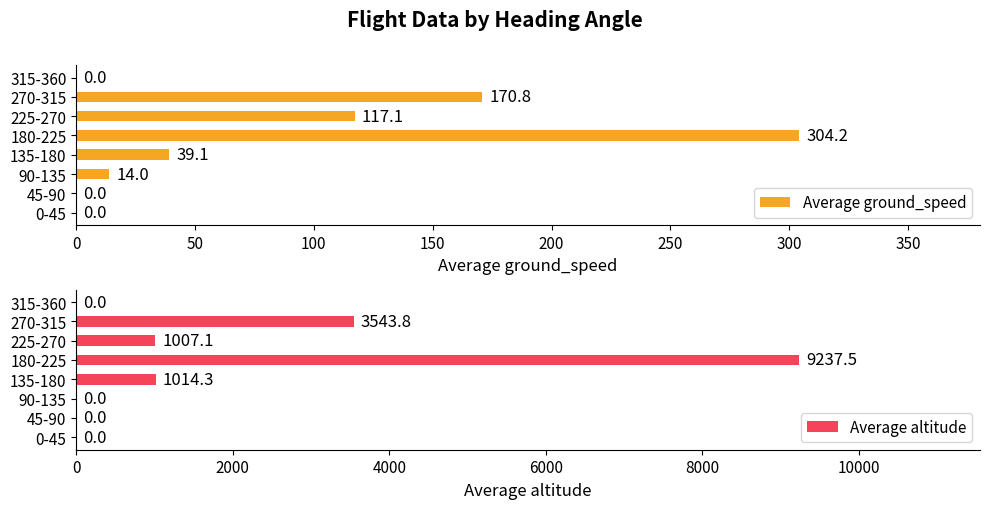

What is the value of the Average altitude bar at the 6th from the left?

1007.1